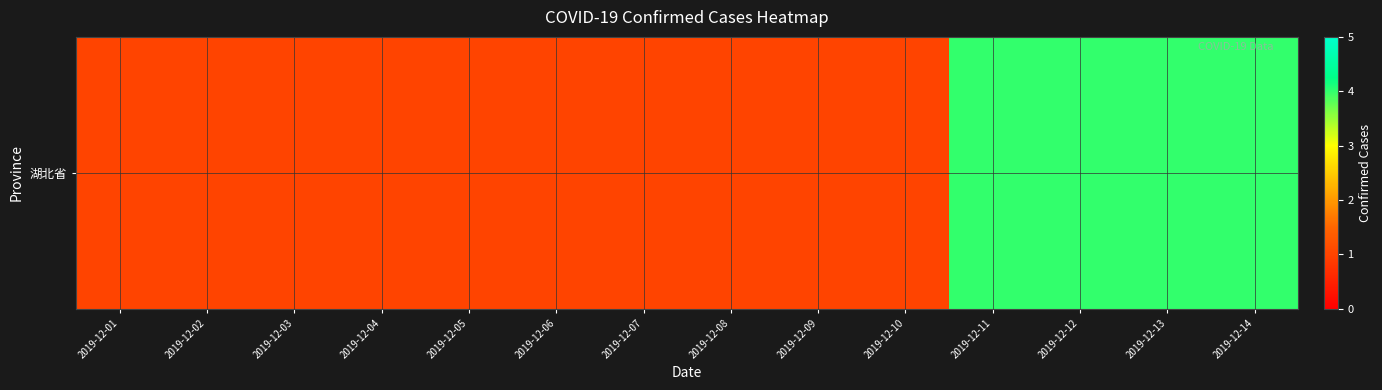

The chart shows a value of 0 at 2019-12-06. True or false?

False